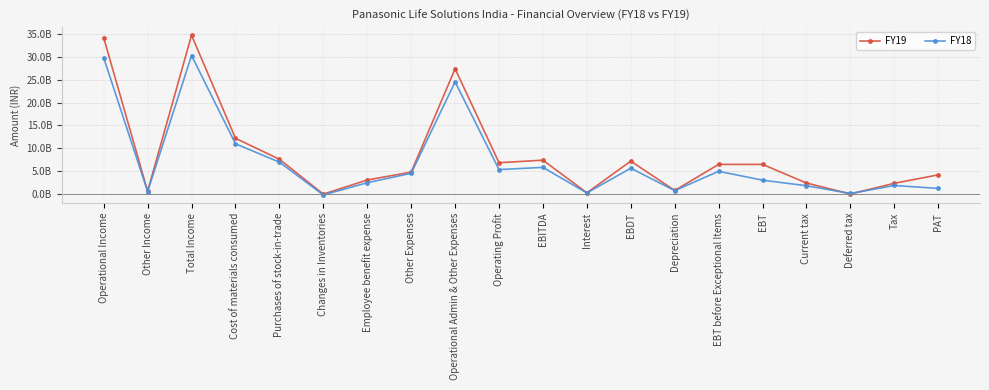

List the series in order of their peak value, highest first.

FY19, FY18